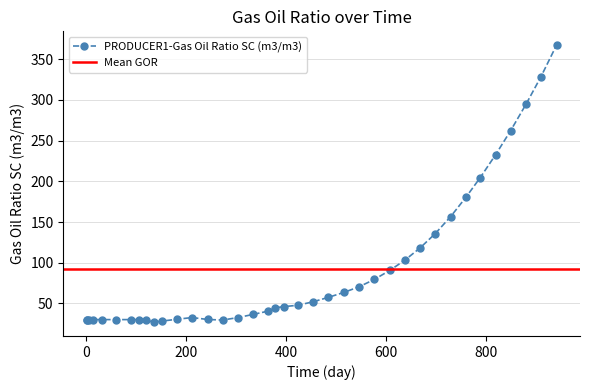

What is the smallest value displayed?

27.0